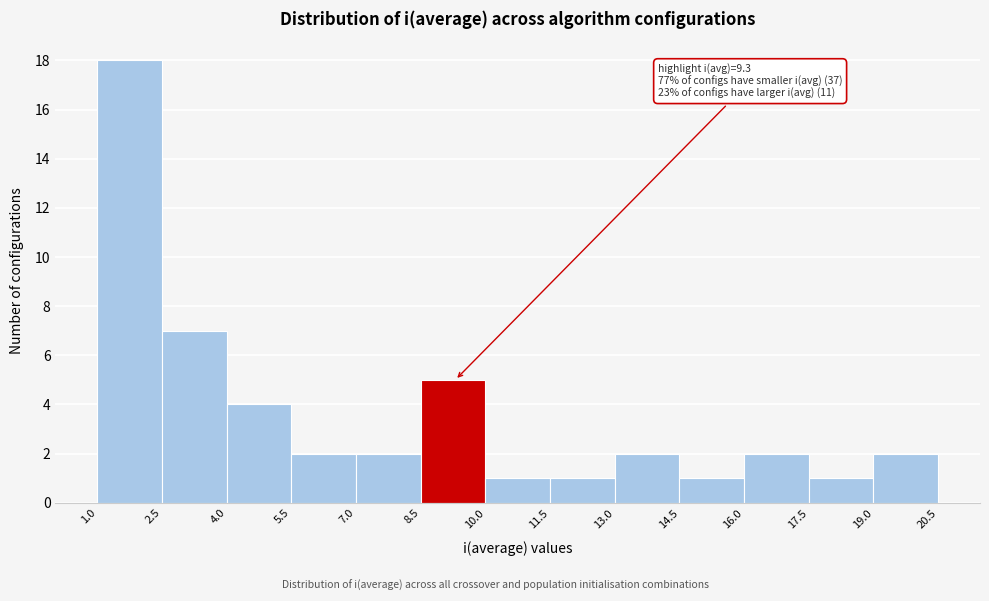

Over which range of the x-axis is the bar tallest?

1.0 to 2.5